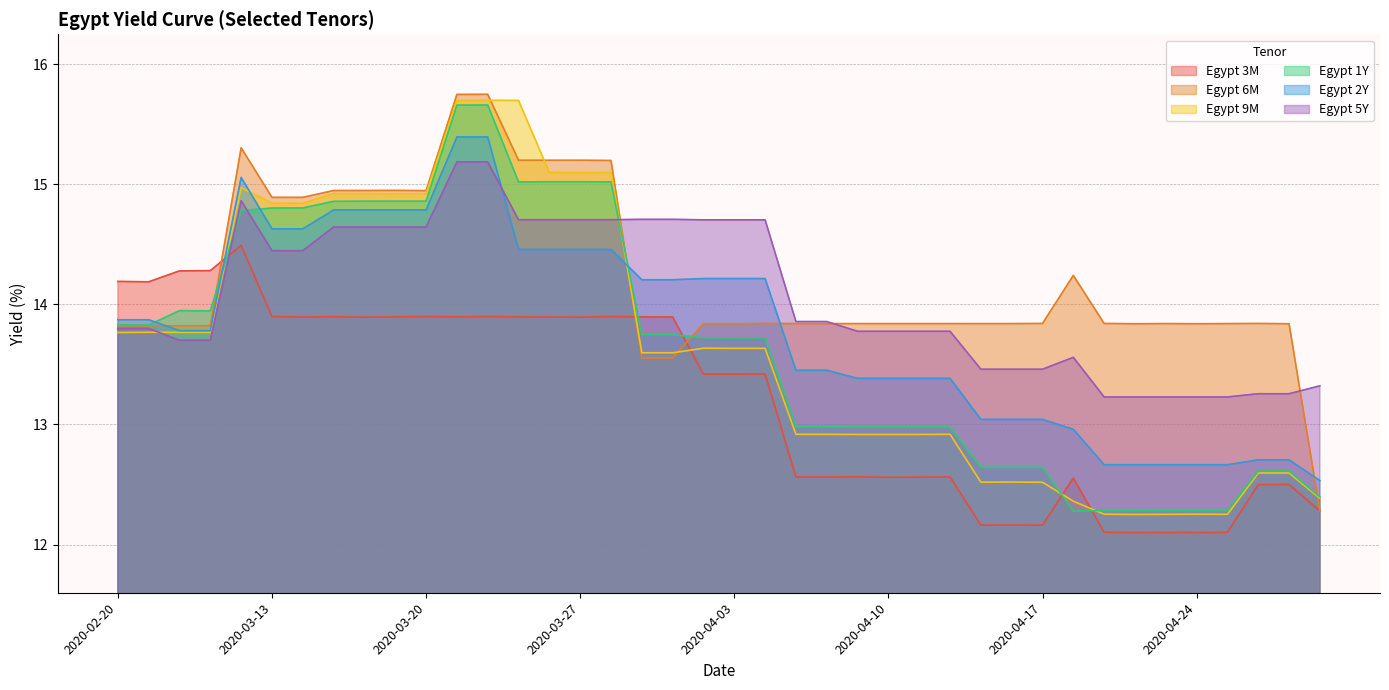

Reading left to right, transcribe all the data shown in this chart.

Egypt 3M: 14.2	14.2	14.3	14.3	14.5	13.9	13.9	13.9	13.9	13.9	13.9	13.9	13.9	13.9	13.9	13.9	13.9	13.9	13.9	13.4	13.4	13.4	12.6	12.6	12.6	12.6	12.6	12.6	12.2	12.2	12.2	12.6	12.1	12.1	12.1	12.1	12.1	12.5	12.5	12.3
Egypt 6M: 13.8	13.8	13.8	13.8	15.3	14.9	14.9	14.9	14.9	14.9	14.9	15.7	15.7	15.2	15.2	15.2	15.2	13.6	13.6	13.8	13.8	13.8	13.8	13.8	13.8	13.8	13.8	13.8	13.8	13.8	13.8	14.2	13.8	13.8	13.8	13.8	13.8	13.8	13.8	12.3
Egypt 9M: 13.8	13.8	13.8	13.8	15.0	14.8	14.8	14.9	14.9	14.9	14.9	15.7	15.7	15.7	15.1	15.1	15.1	13.6	13.6	13.6	13.6	13.6	12.9	12.9	12.9	12.9	12.9	12.9	12.5	12.5	12.5	12.4	12.3	12.3	12.3	12.3	12.3	12.6	12.6	12.4
Egypt 1Y: 13.8	13.8	13.9	13.9	14.8	14.8	14.8	14.9	14.9	14.9	14.9	15.7	15.7	15.0	15.0	15.0	15.0	13.7	13.7	13.7	13.7	13.7	13.0	13.0	13.0	13.0	13.0	13.0	12.6	12.6	12.6	12.3	12.3	12.3	12.3	12.3	12.3	12.6	12.6	12.4
Egypt 2Y: 13.9	13.9	13.8	13.8	15.1	14.6	14.6	14.8	14.8	14.8	14.8	15.4	15.4	14.5	14.5	14.5	14.5	14.2	14.2	14.2	14.2	14.2	13.5	13.5	13.4	13.4	13.4	13.4	13.0	13.0	13.0	13.0	12.7	12.7	12.7	12.7	12.7	12.7	12.7	12.5
Egypt 5Y: 13.8	13.8	13.7	13.7	14.9	14.4	14.4	14.6	14.6	14.6	14.6	15.2	15.2	14.7	14.7	14.7	14.7	14.7	14.7	14.7	14.7	14.7	13.9	13.9	13.8	13.8	13.8	13.8	13.5	13.5	13.5	13.6	13.2	13.2	13.2	13.2	13.2	13.3	13.3	13.3